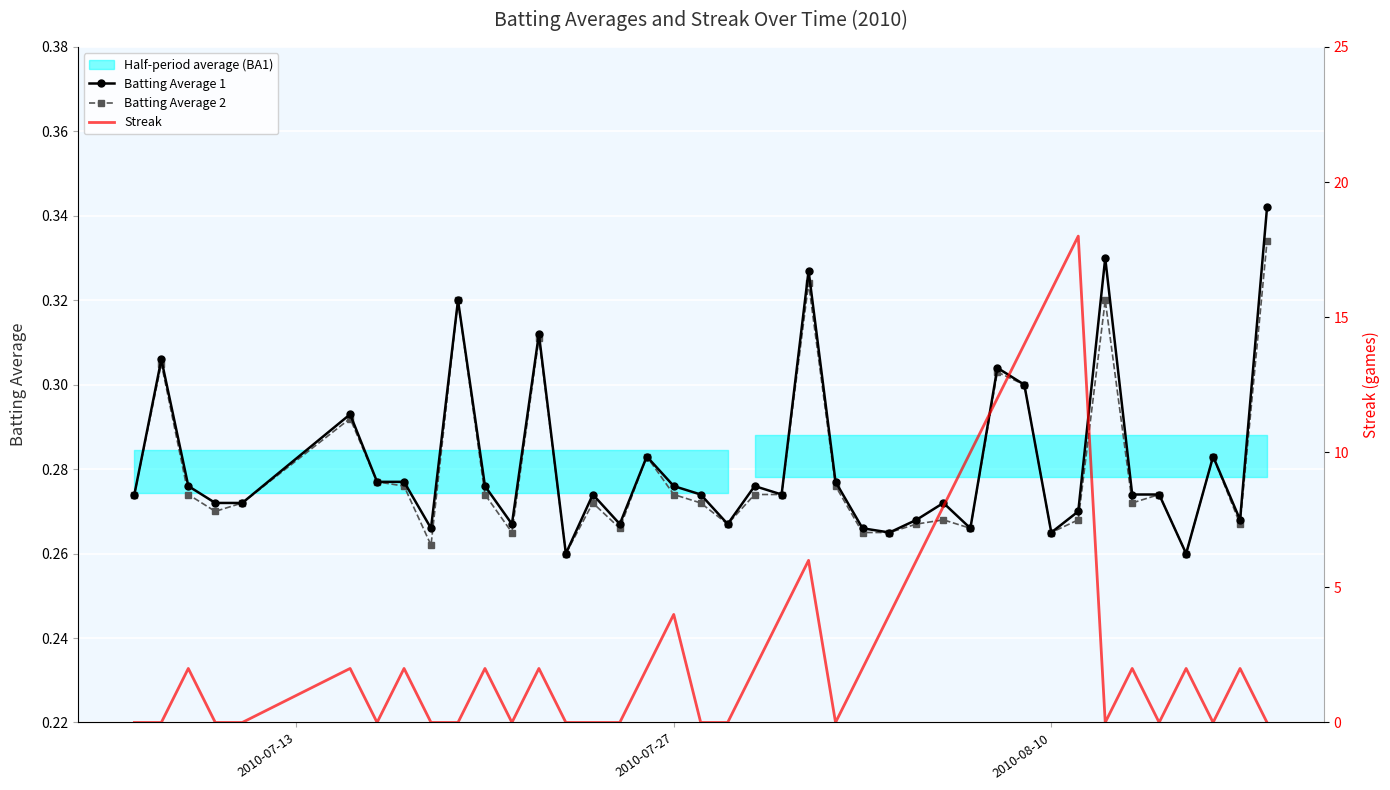

Count the Batting Average 2 values in the range 0 to 1.

40